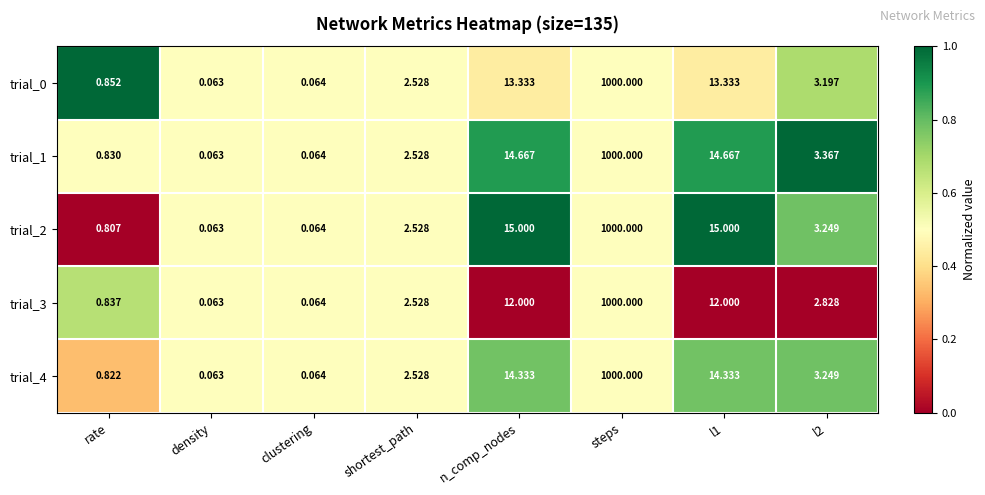

Where does the trial_1 series first go above 3?

n_comp_nodes